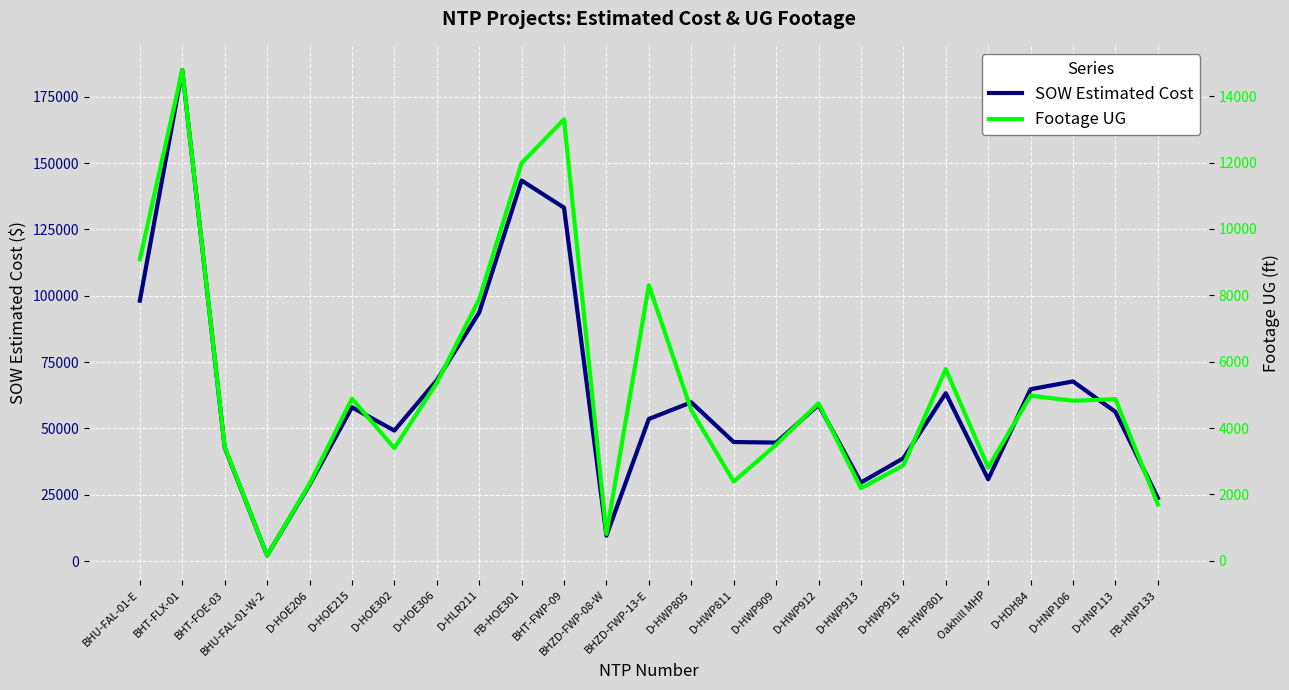

Is this an area chart (filled region under the line)?

No